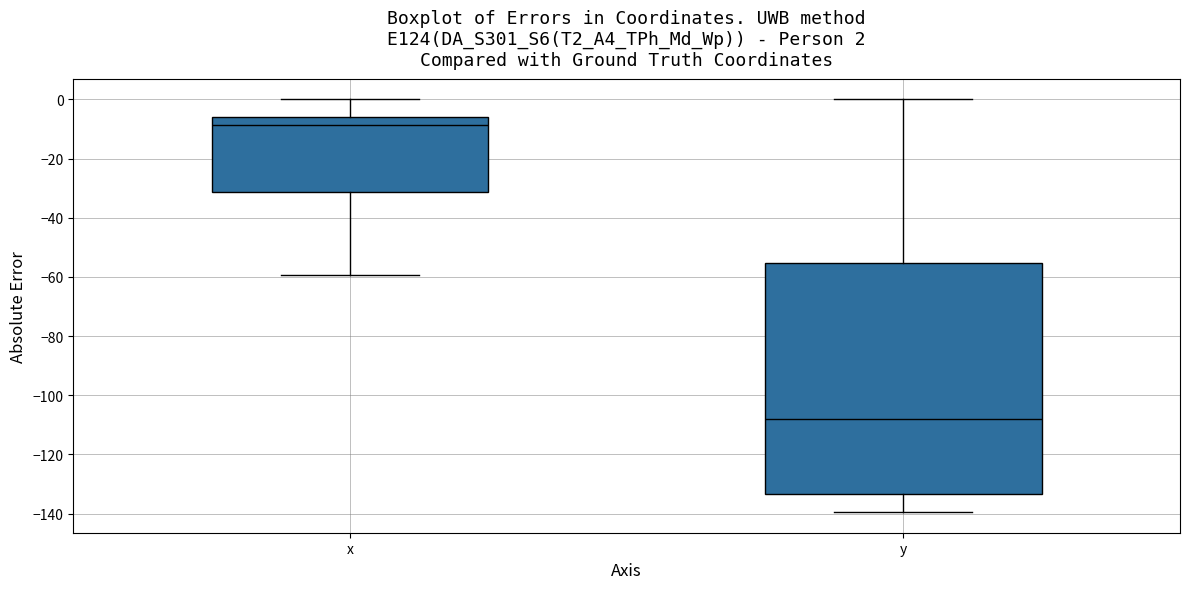

Which box's median line is the lowest?

y